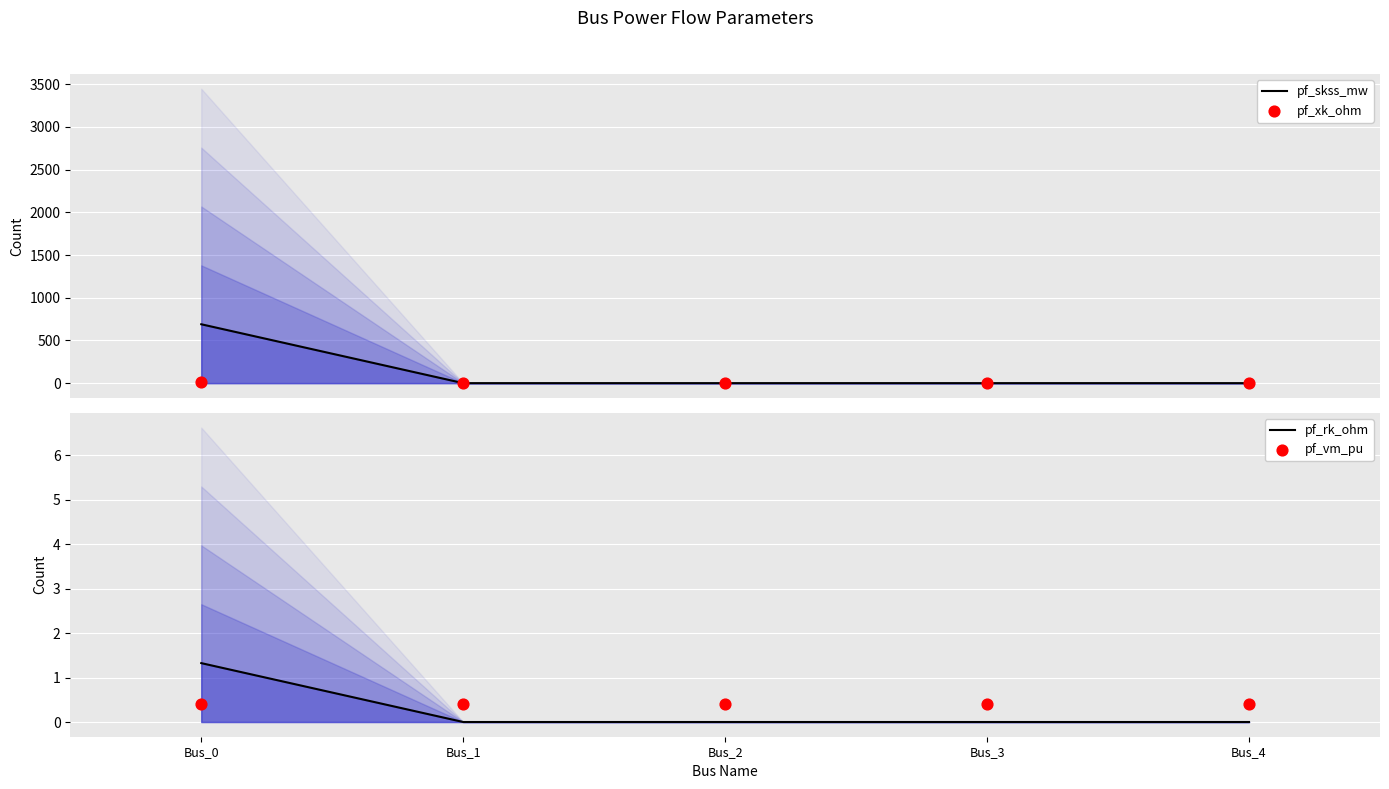

Which series has the widest spread of Y values?

pf_skss_mw